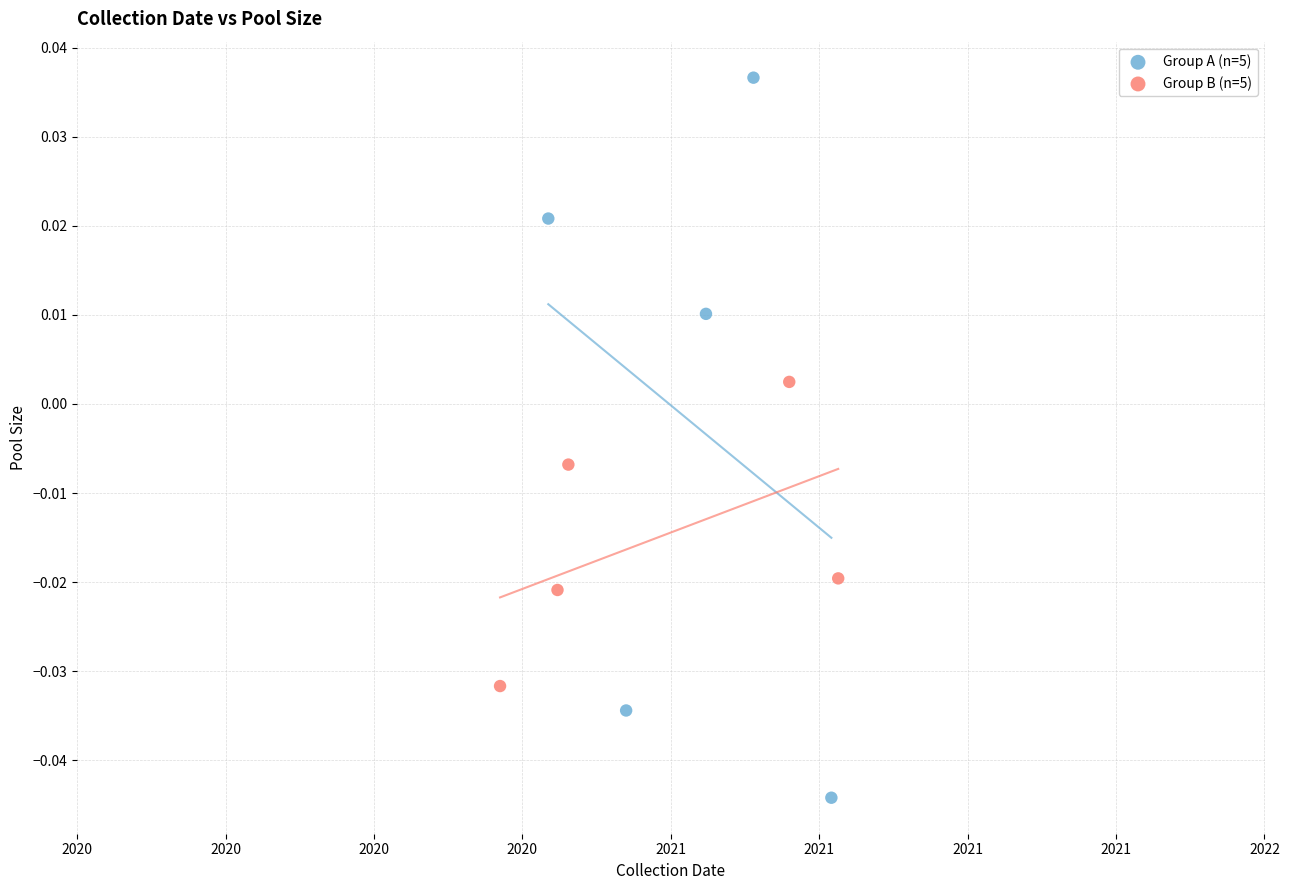

Which series reaches the minimum Y coordinate?

Group A (n=5)